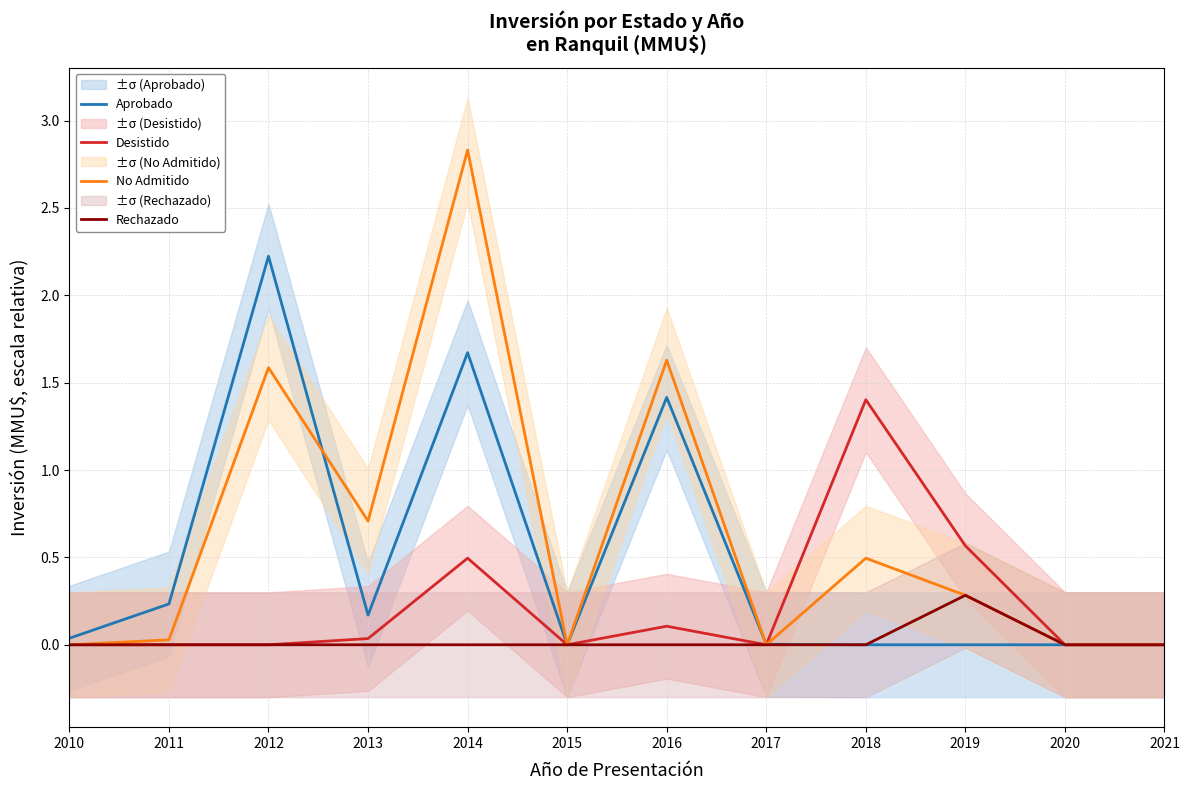

What is the value of the No Admitido point at the 3rd from the left?

1.6